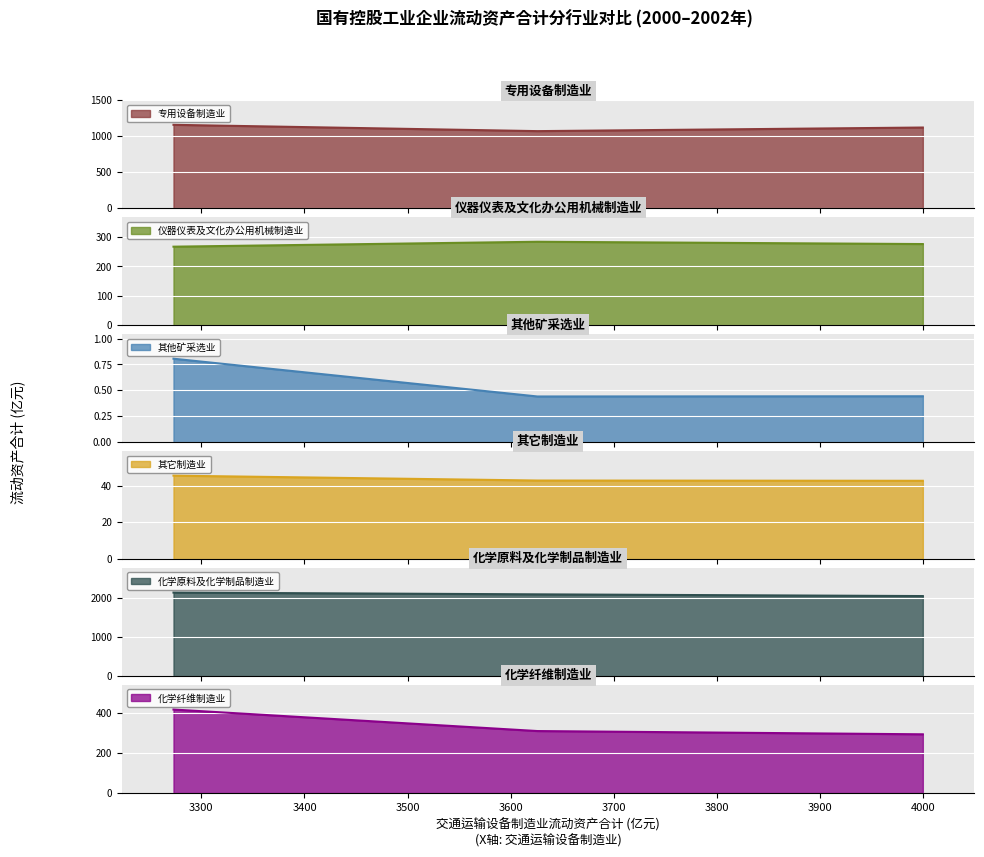

Is the value of 专用设备制造业 at 2000年 greater than the value of 仪器仪表及文化办公用机械制造业 at 2002年?

Yes